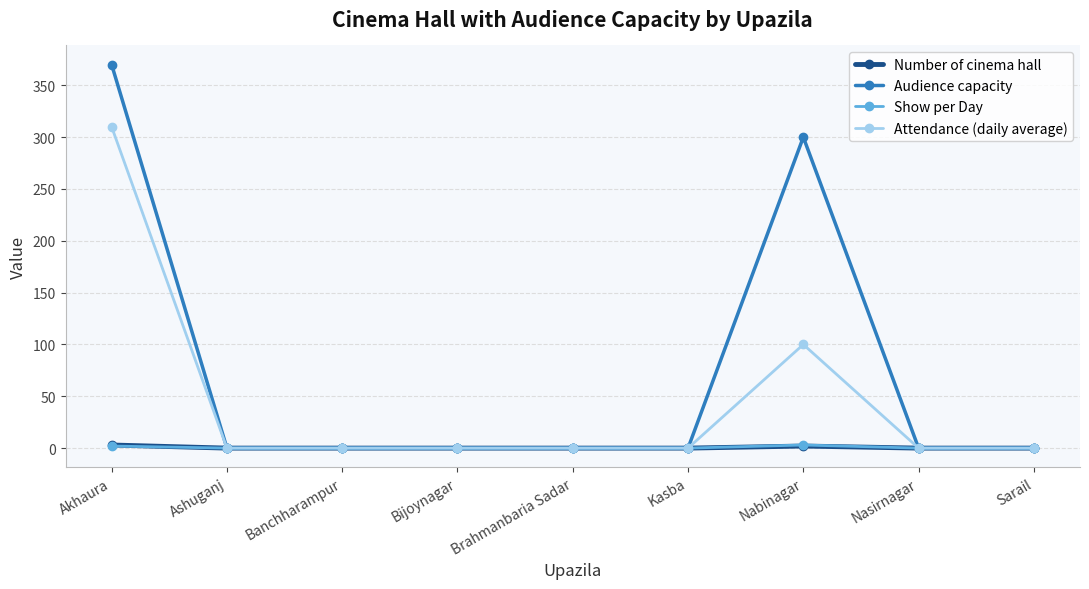

How many categories are shown in the chart?

9